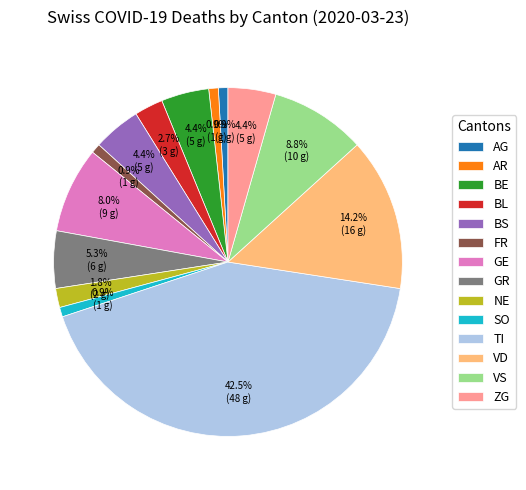

Is the sum of VS and NE greater than half?

No